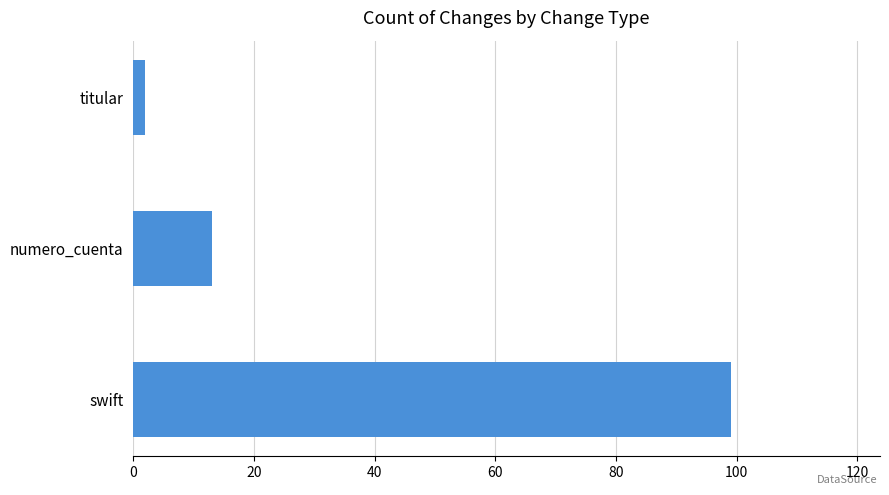

List the labels in order of value, largest first.

swift, numero_cuenta, titular